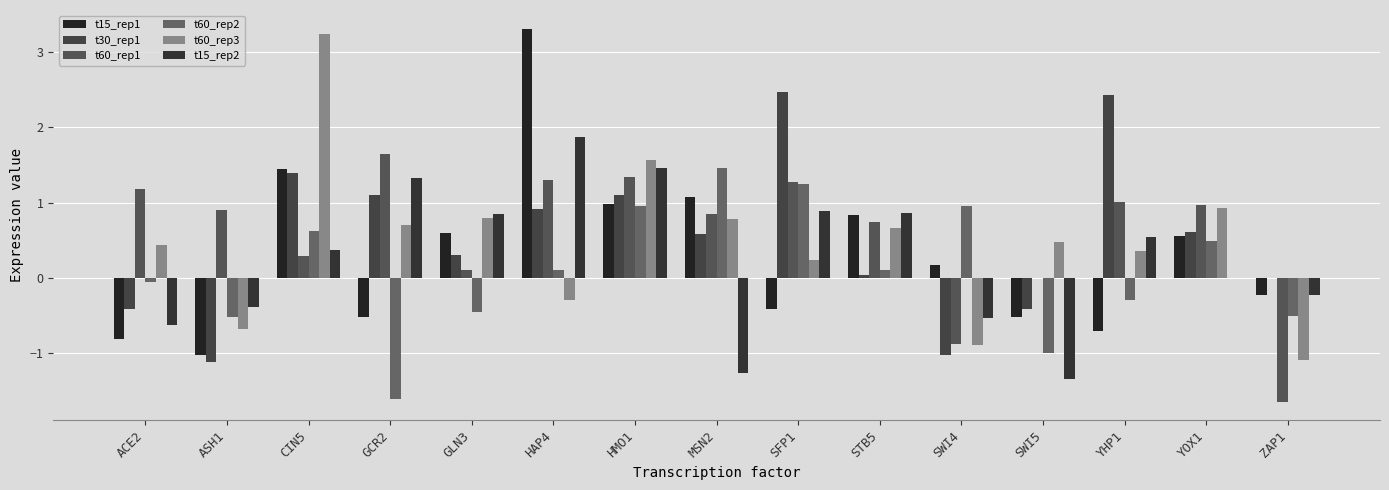

Count the number of data series in this chart.

6